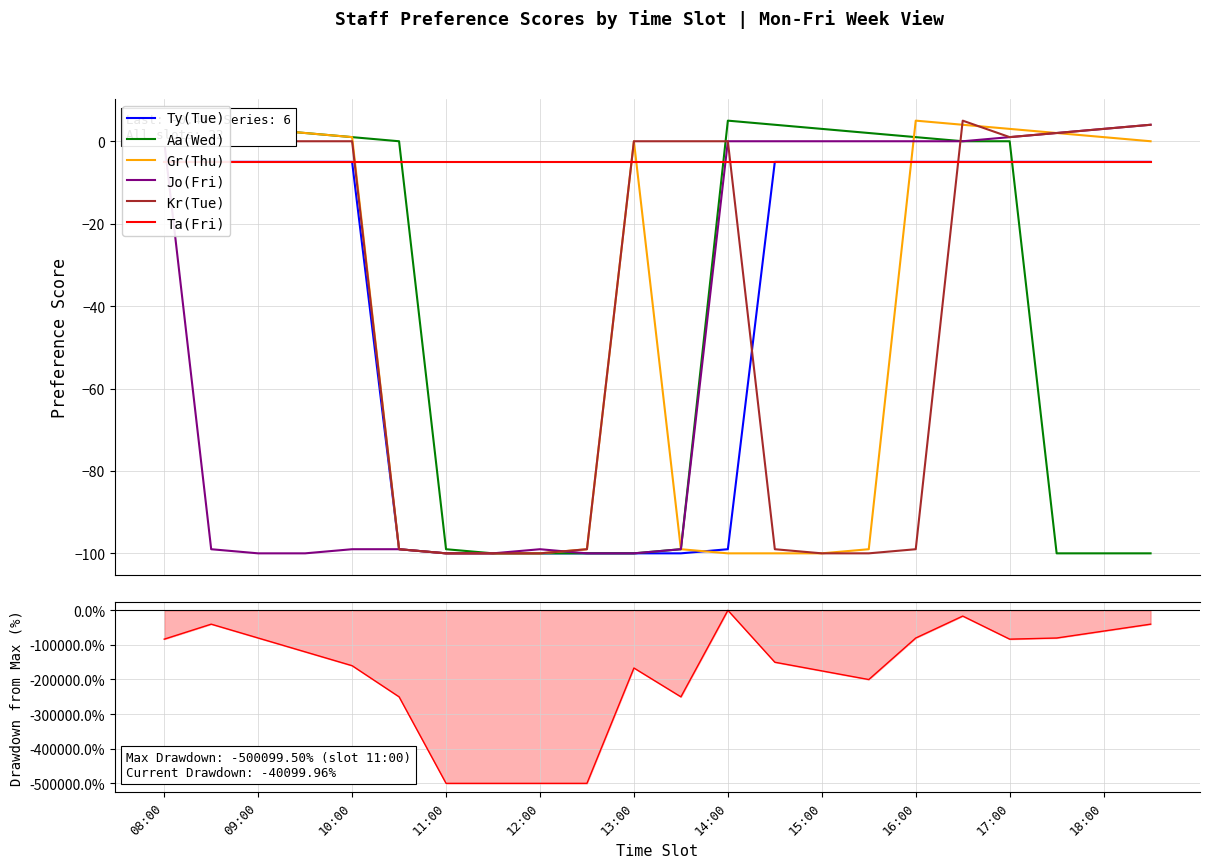

Between 09:30 and 12:30, which series saw the biggest shift?

Aa(Wed)